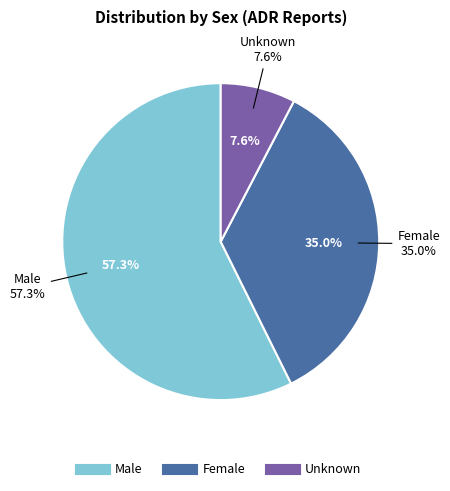

What percentage is NOT represented by Unknown?

92.4%